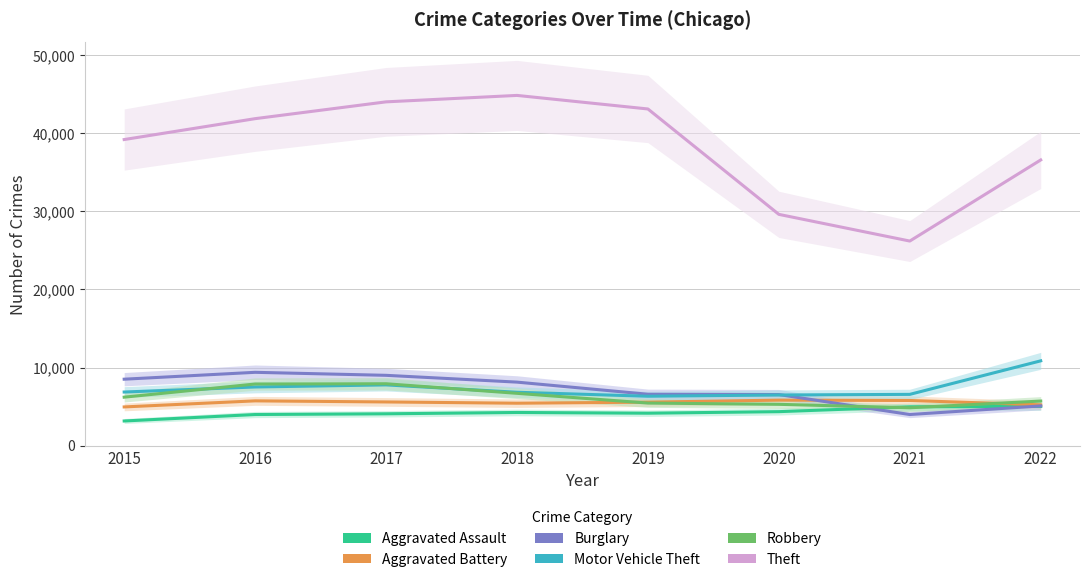

Read the Motor Vehicle Theft value at 2019, to the nearest 10.

6330